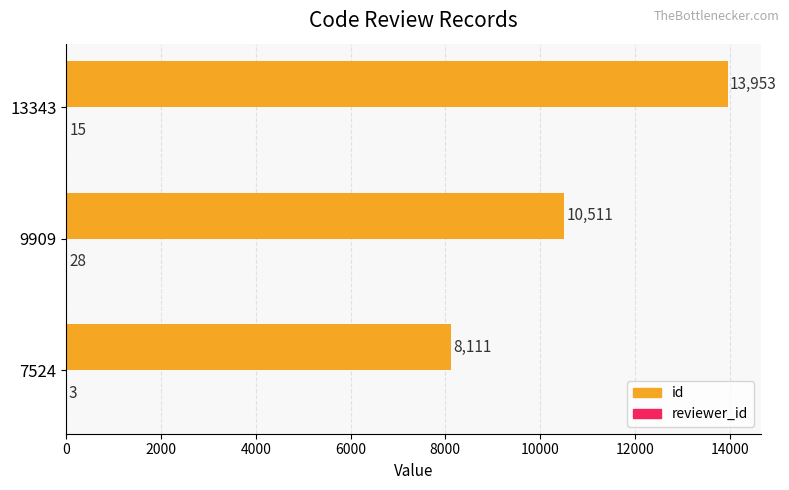

Where is id nearest to the value 11032?

9909